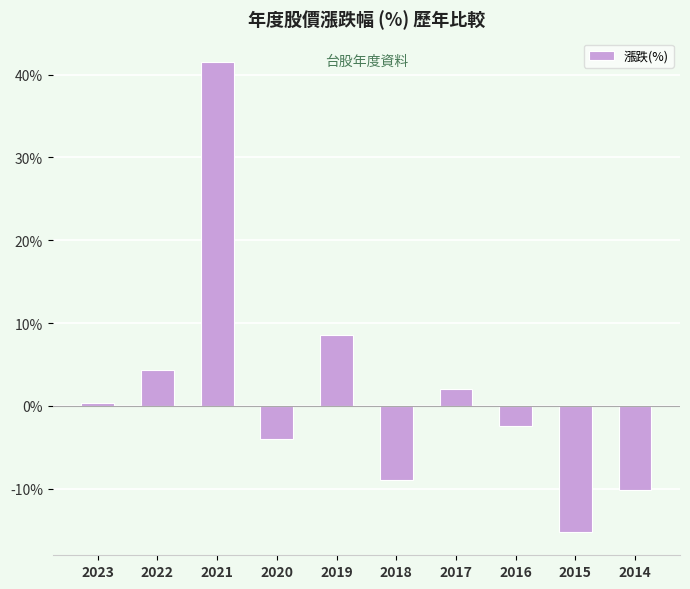

Where is the data nearest to the value 13?

2019